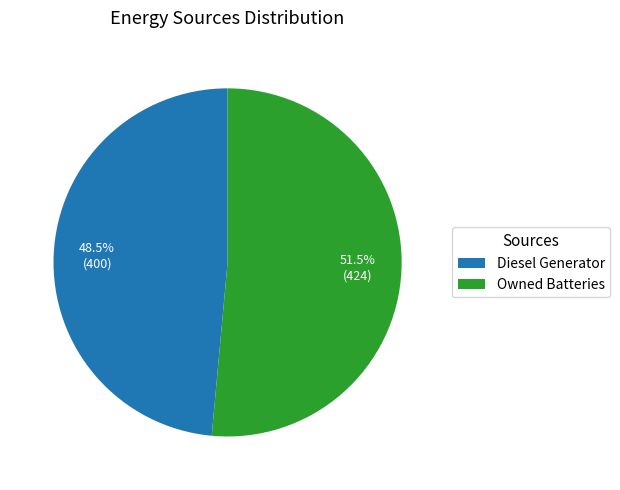

Which category has the smallest portion of the pie?

Diesel Generator